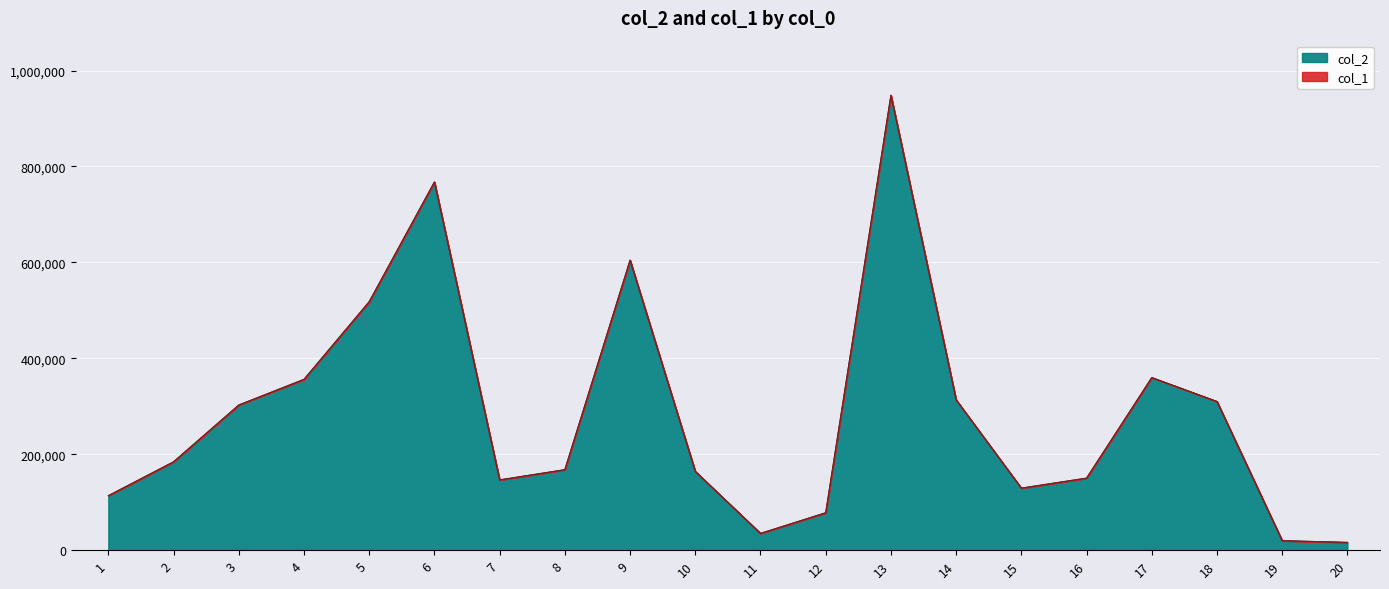

What is the smallest value displayed?

16231